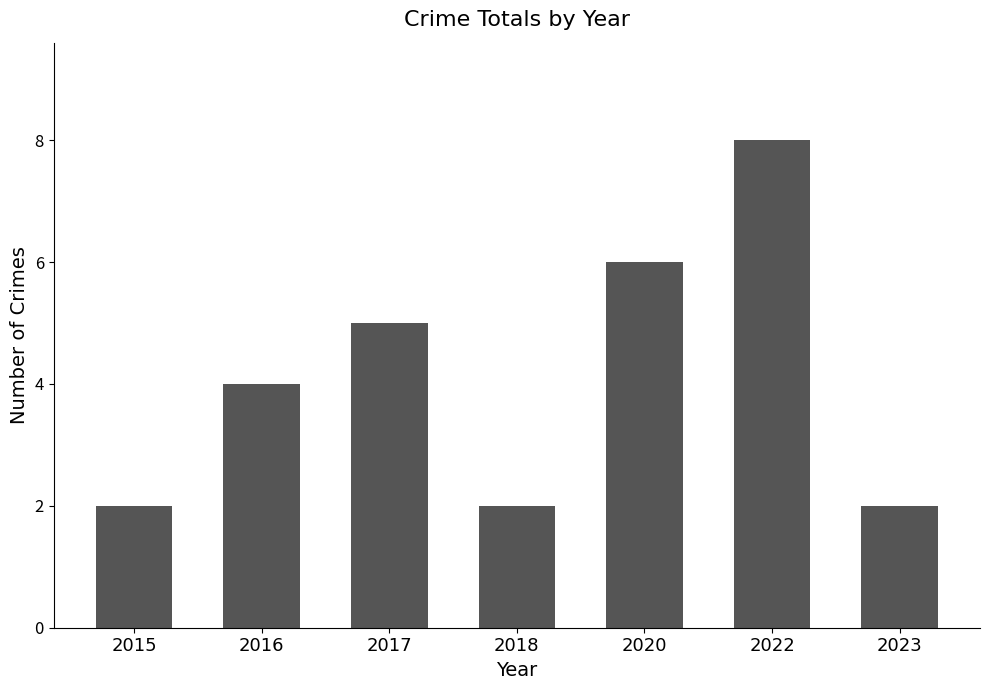

Which label corresponds to the largest value in the chart?

2022